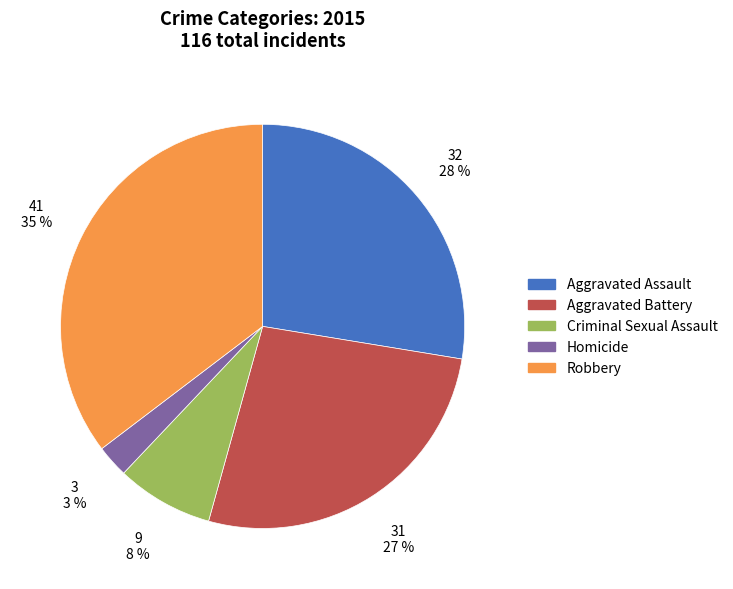

Which category has the smallest portion of the pie?

Homicide